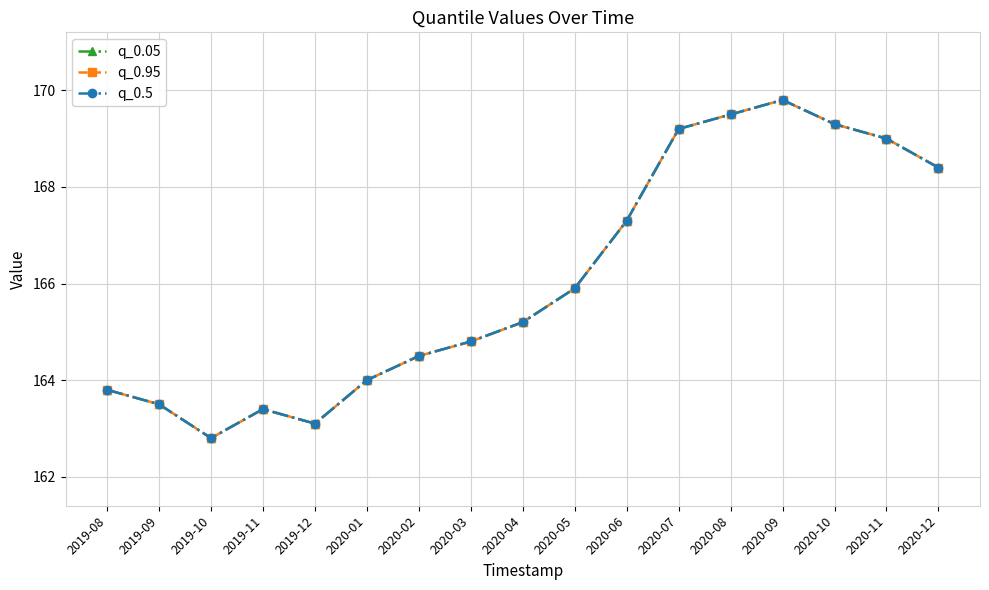

Does the chart have visible grid lines?

Yes